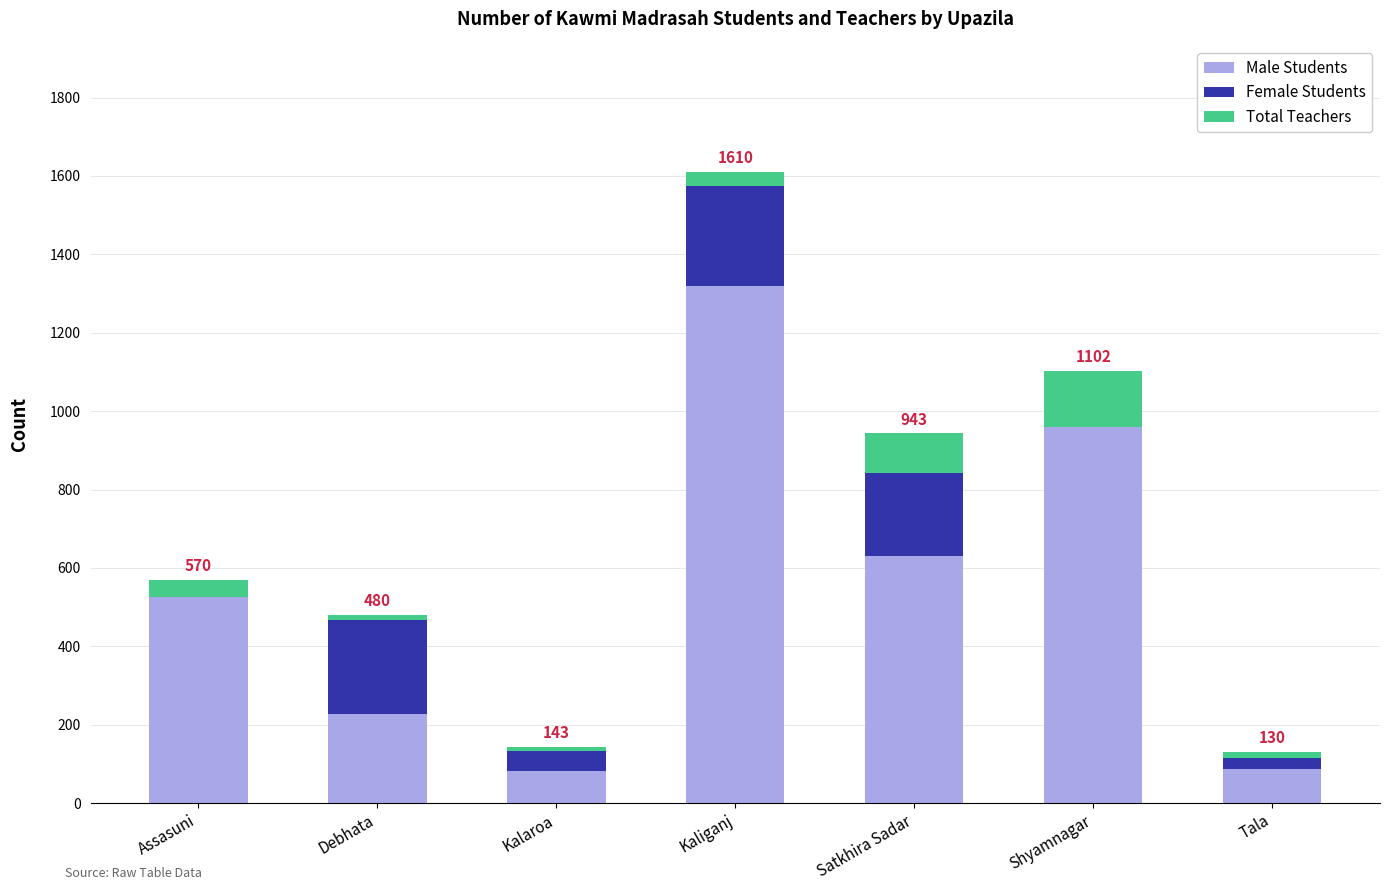

What is the total value across all series at Satkhira Sadar?

943